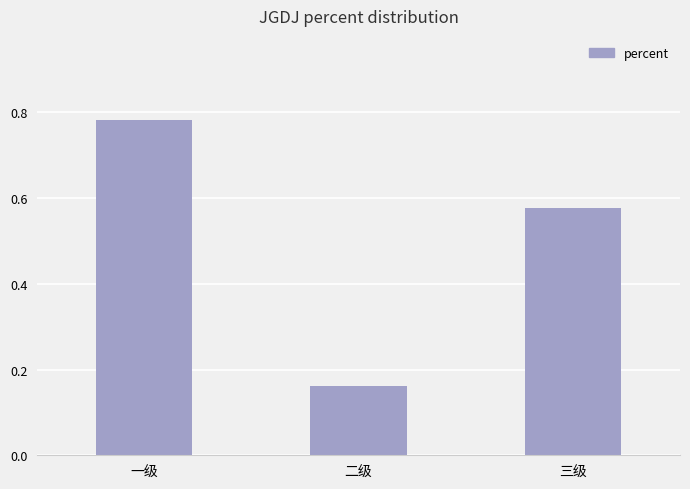

What is the sum of all values?

1.5